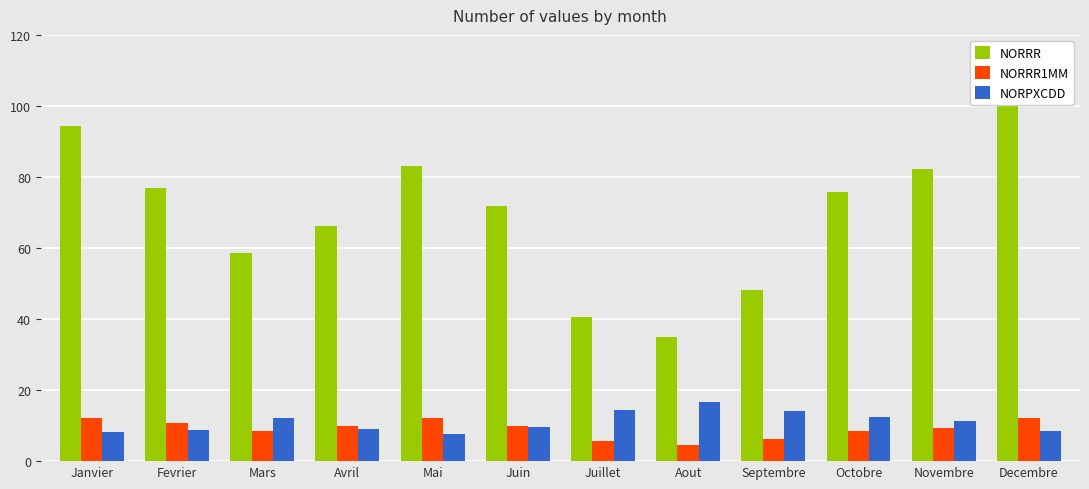

What are all the series names shown in the legend?

NORRR, NORRR1MM, NORPXCDD